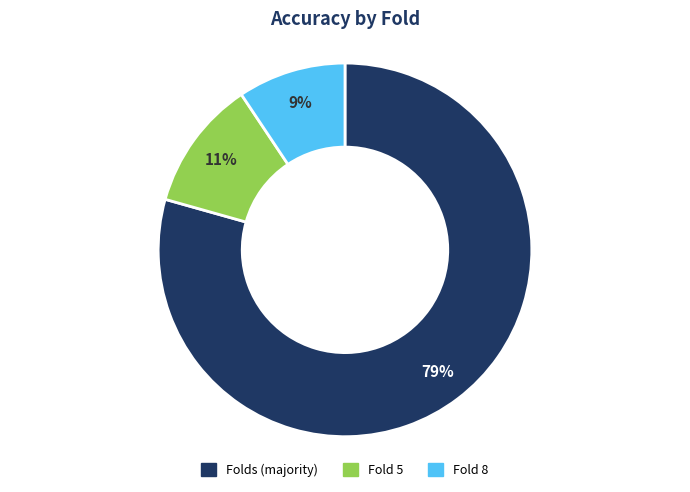

What percentage is the Fold 5 slice, to the nearest percent?

11%